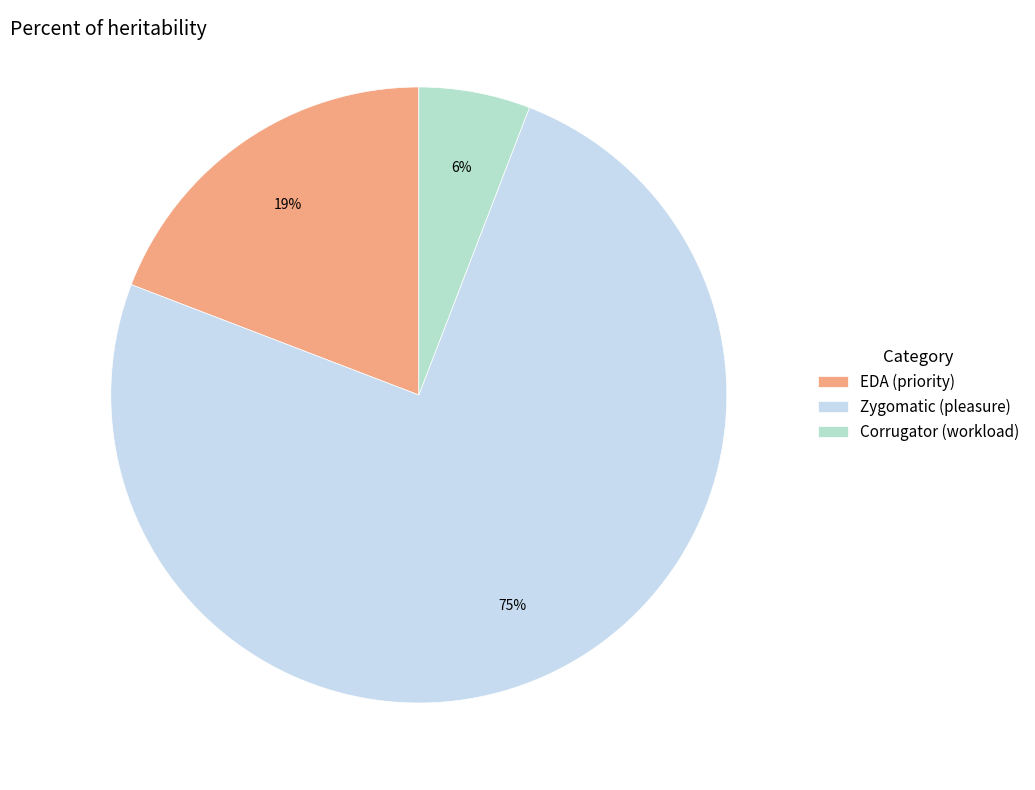

To the nearest percent, what portion does Corrugator (workload) represent?

6%